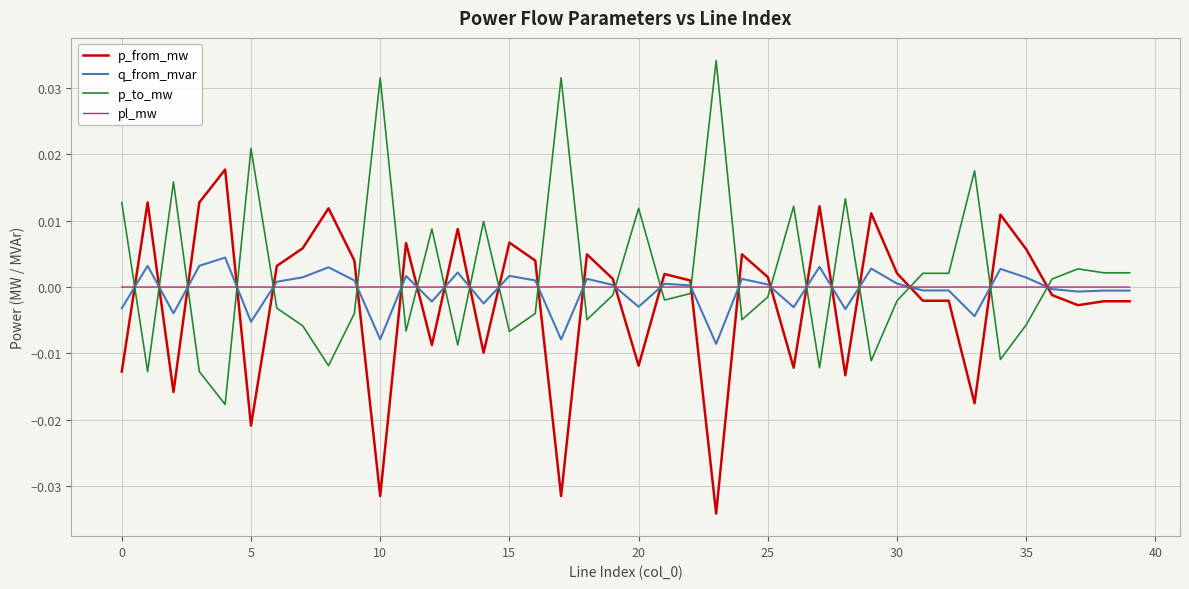

Rank the series by their maximum value, from lowest to highest.

pl_mw, q_from_mvar, p_from_mw, p_to_mw